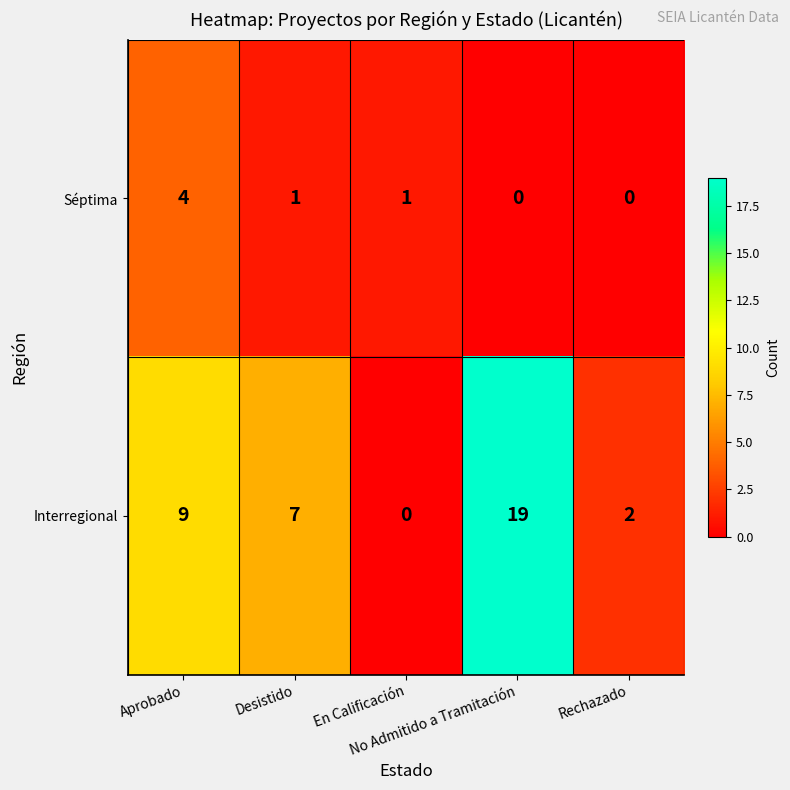

Which series has the widest spread of values?

Interregional